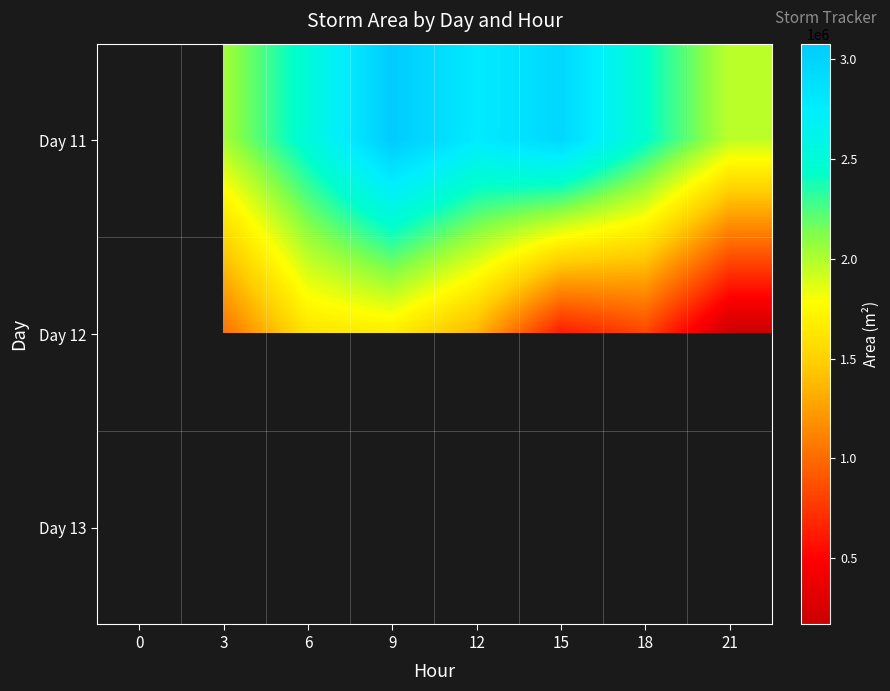

What is the sum of all Day 12 values?

9155625.0